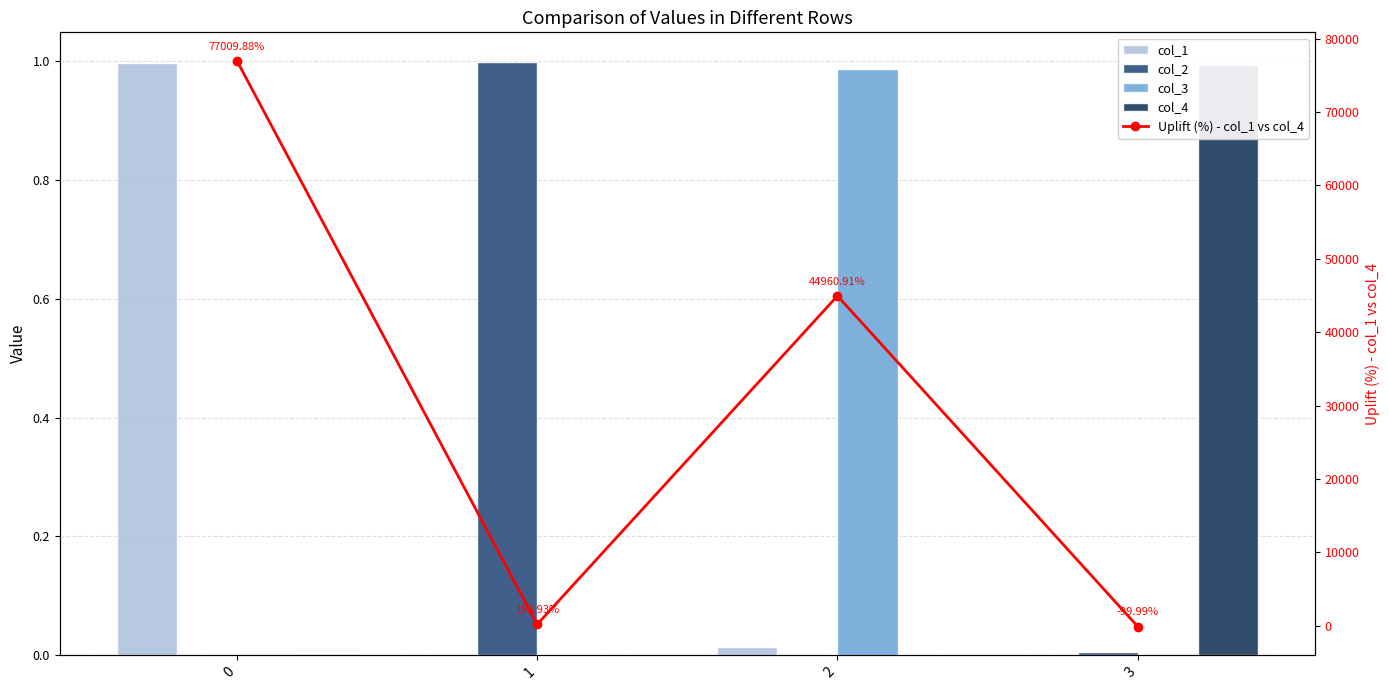

What are all the series names shown in the legend?

col_1, col_2, col_3, col_4, Uplift (%) - col_1 vs col_4